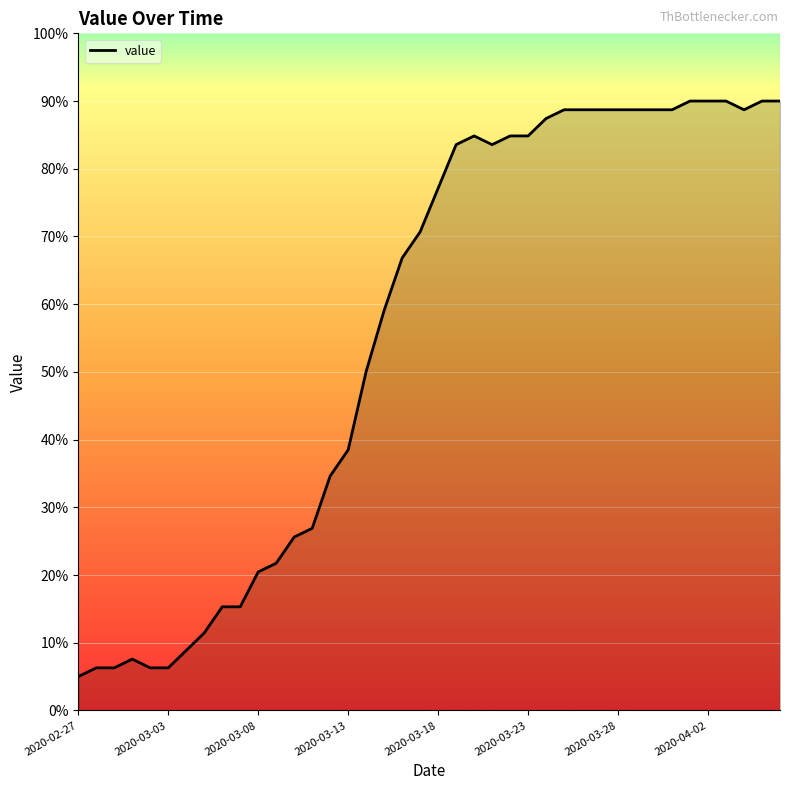

What is the minimum value shown in the chart?

5.0